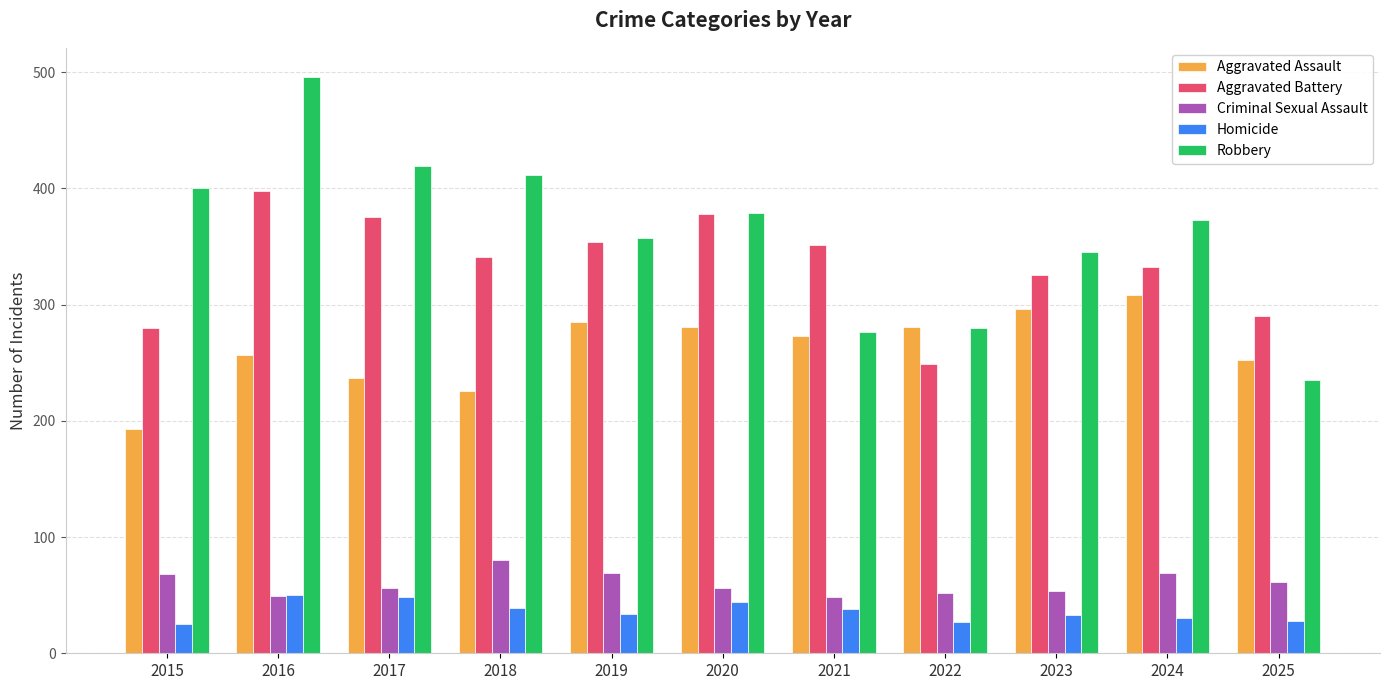

List the series in order of their peak value, highest first.

Robbery, Aggravated Battery, Aggravated Assault, Criminal Sexual Assault, Homicide